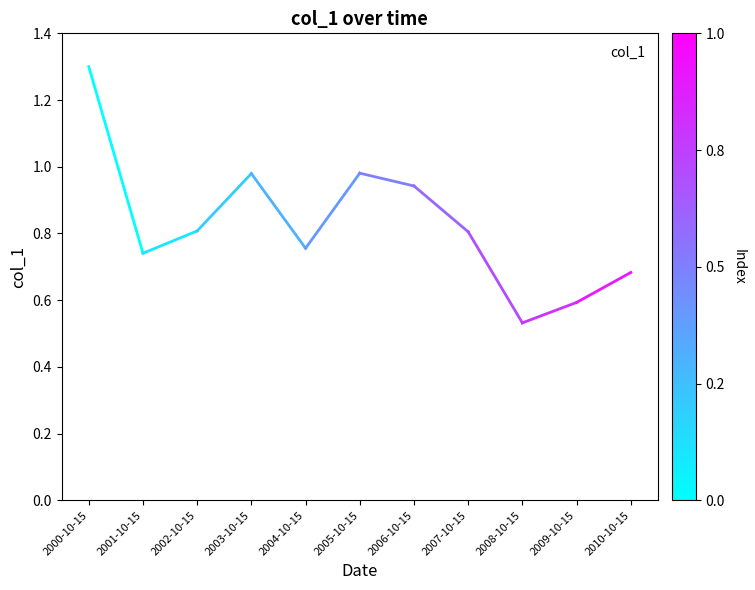

What position from the left is 2008-10-15?

9